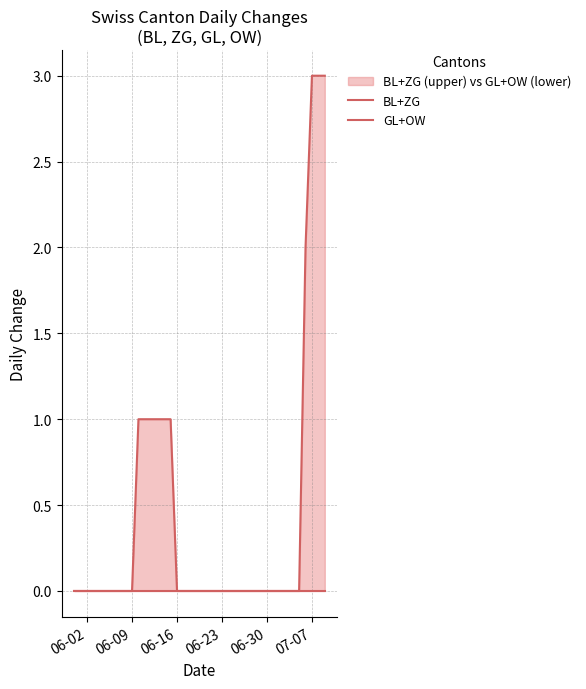

Which label corresponds to the smallest value in the chart?

06-02